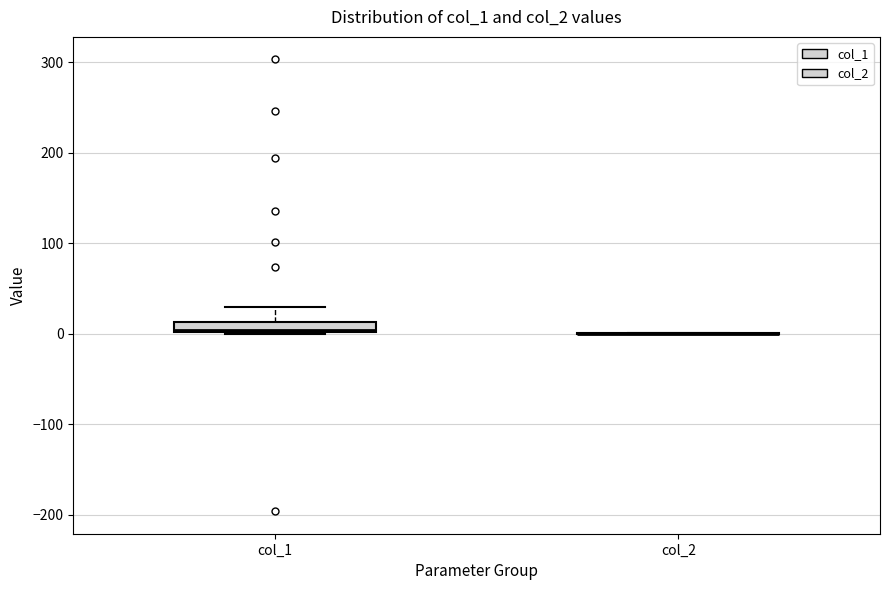

Which box is the tallest, from its lower edge to its upper edge?

col_1